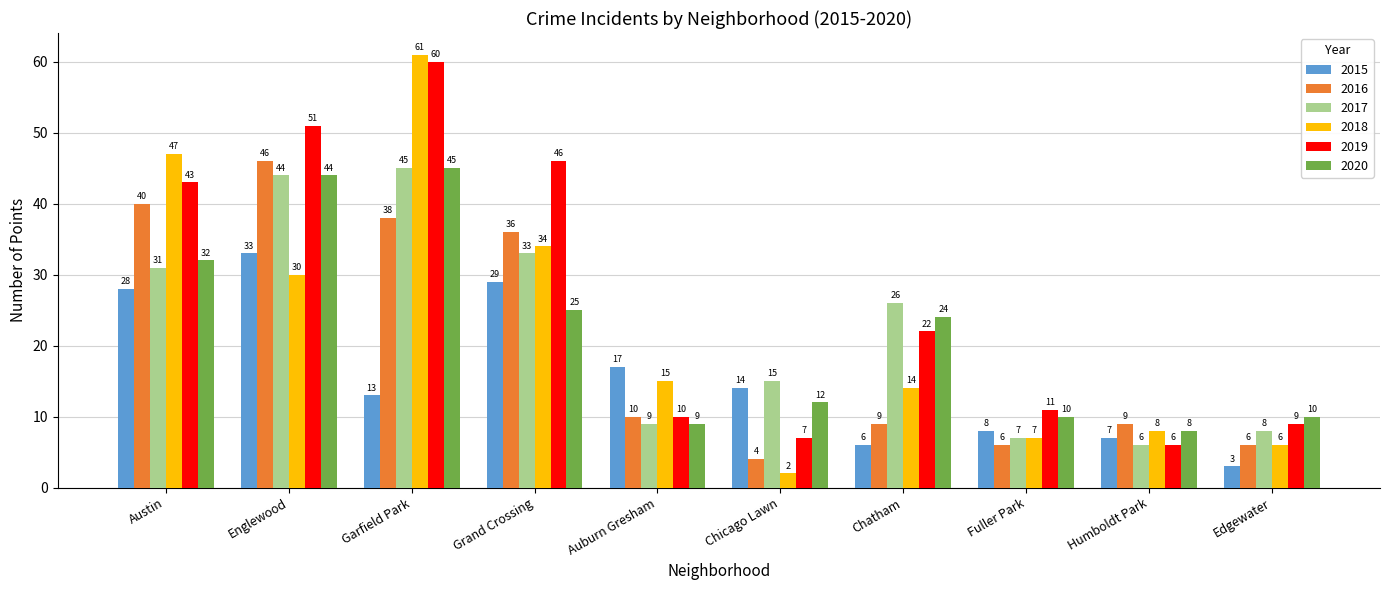

Is it true that 2017 equals 14 at Chatham?

False